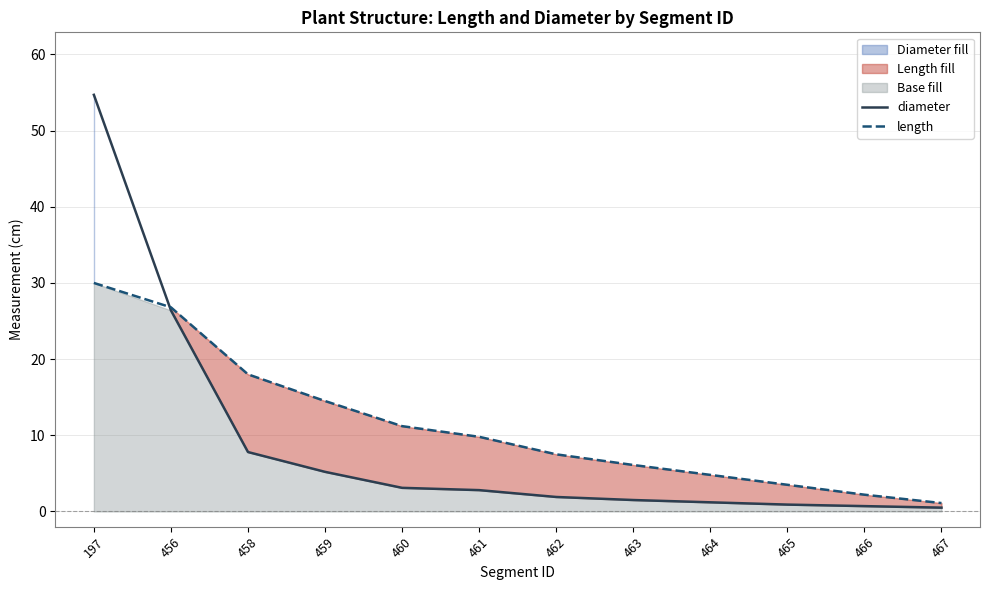

What is the sum of the diameter values at 466 and 463?

2.2